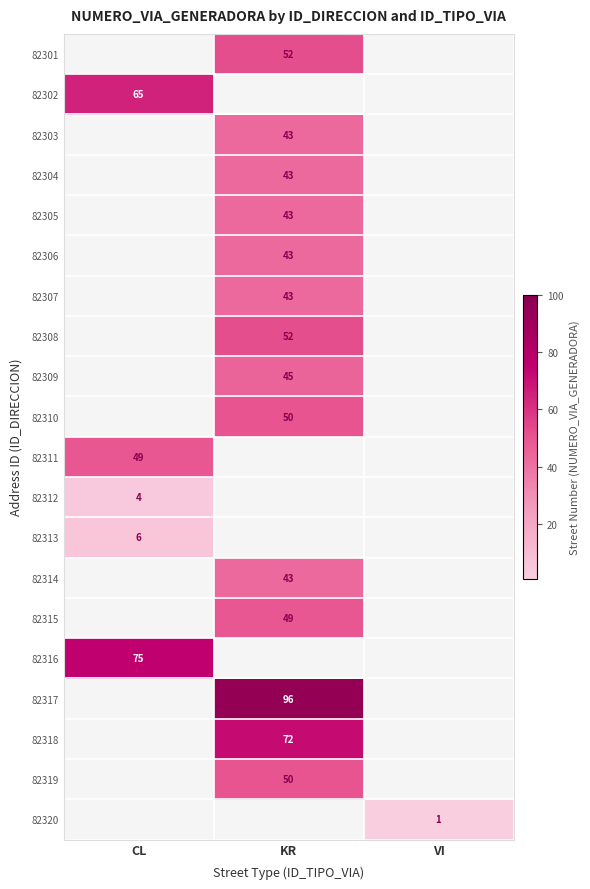

What is the smallest value displayed?

1.0